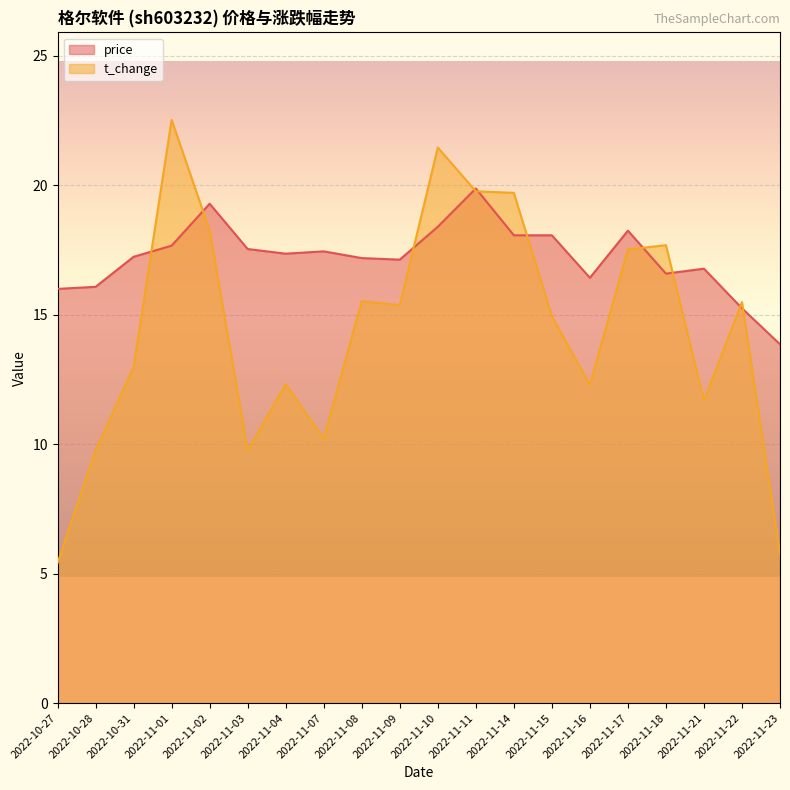

Rank the series by their average value, from highest to lowest.

price, t_change